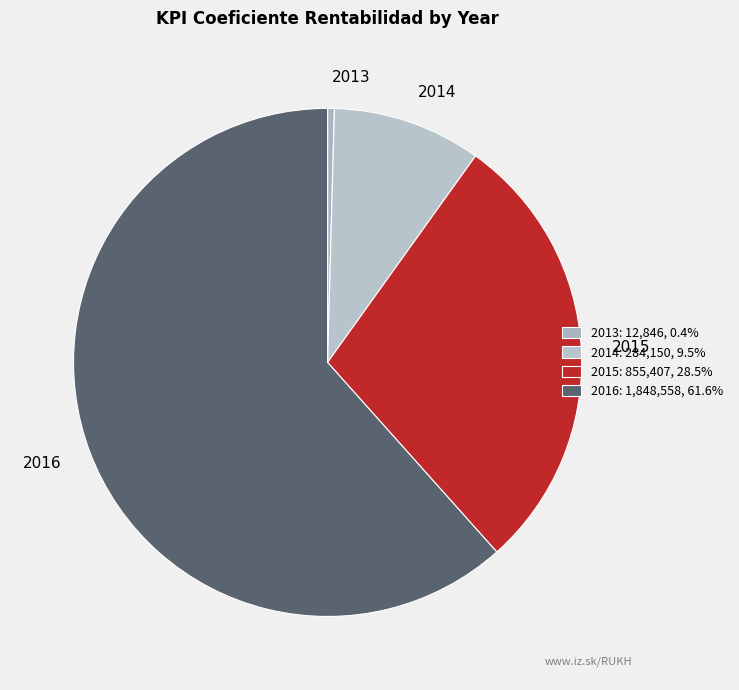

Combined, do 2015 and 2016 account for over 50%?

Yes